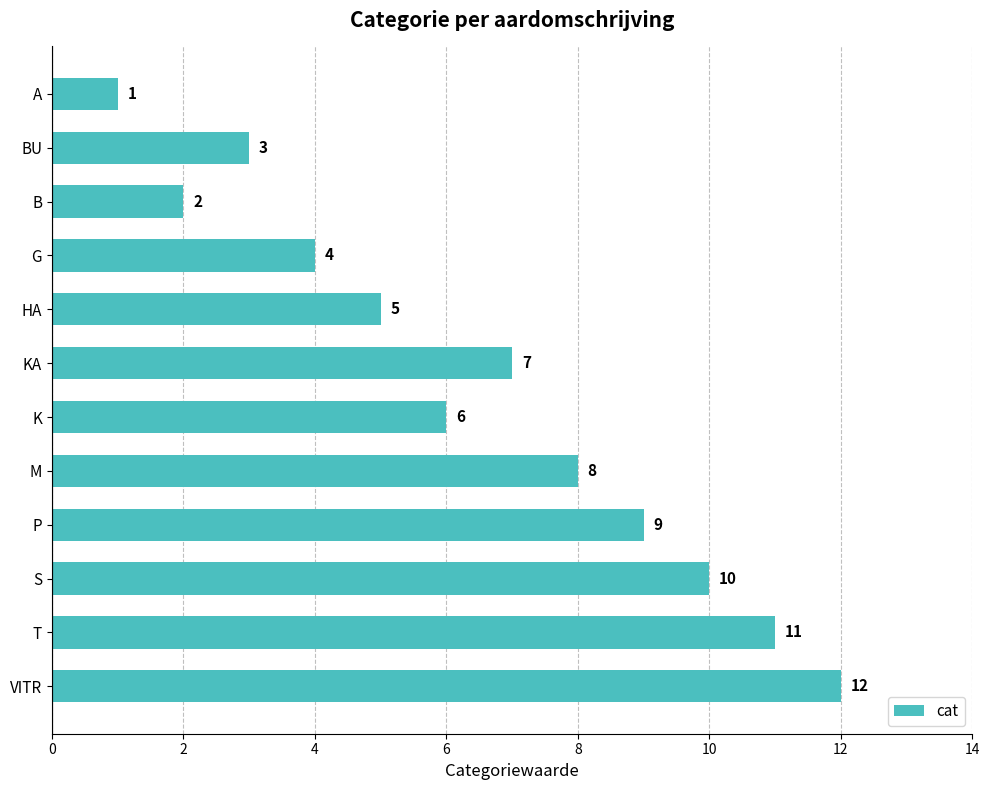

What is the difference between the maximum and minimum values?

11